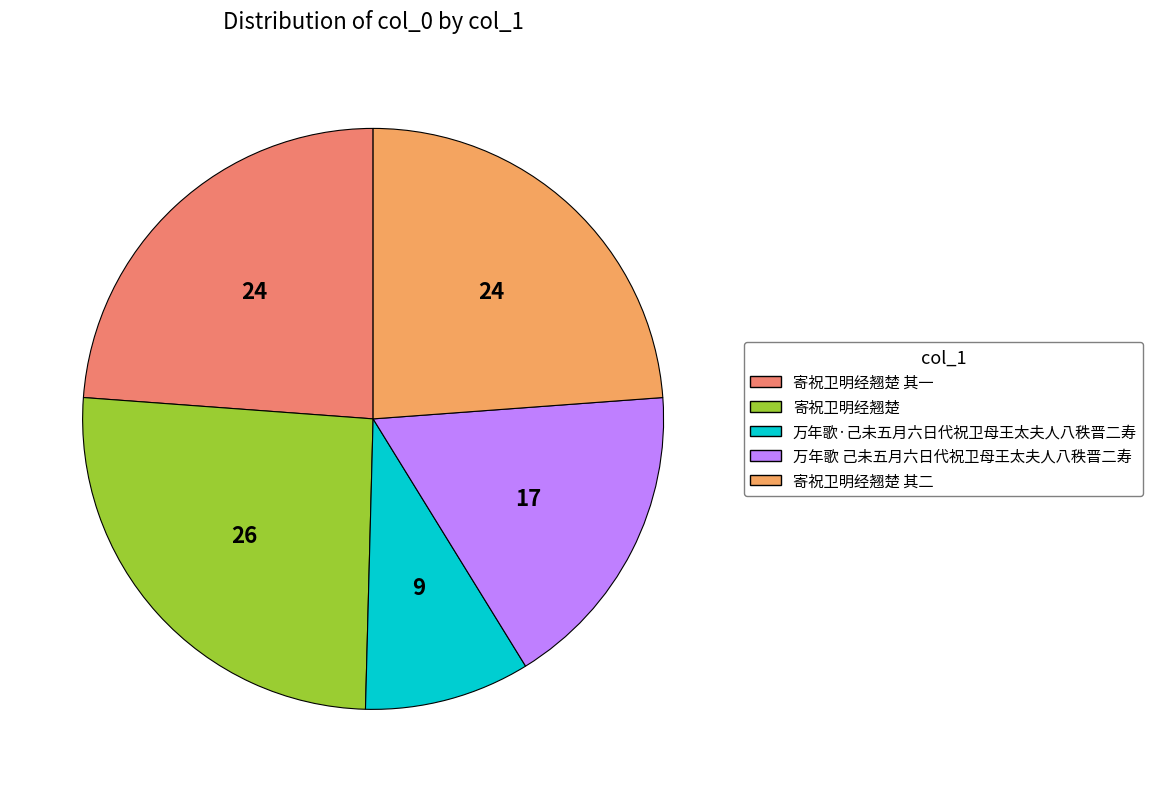

What is the smallest slice in the pie chart?

万年歌·己未五月六日代祝卫母王太夫人八秩晋二寿